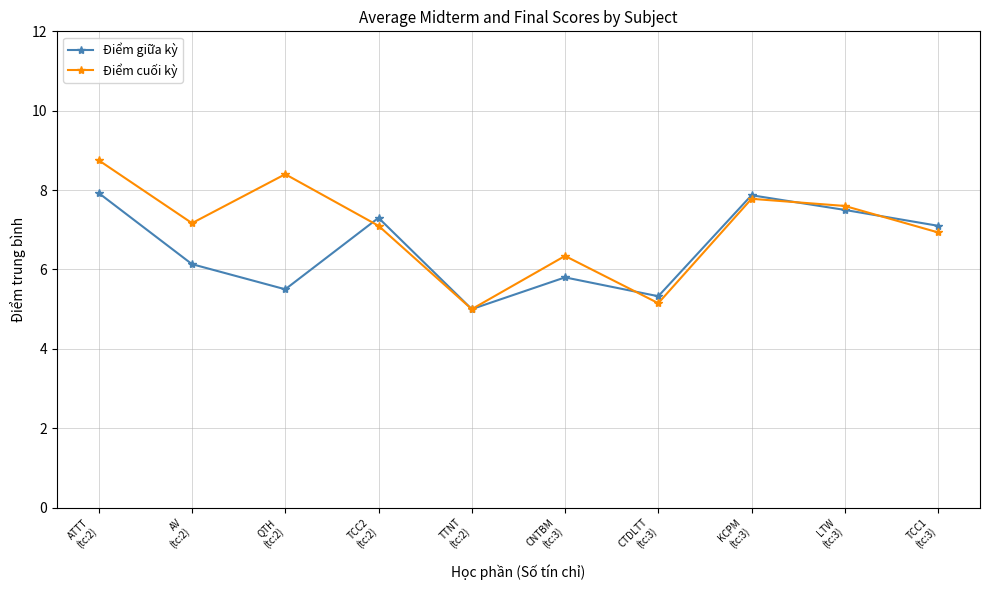

List the series in order of their peak value, lowest first.

Điểm giữa kỳ, Điểm cuối kỳ